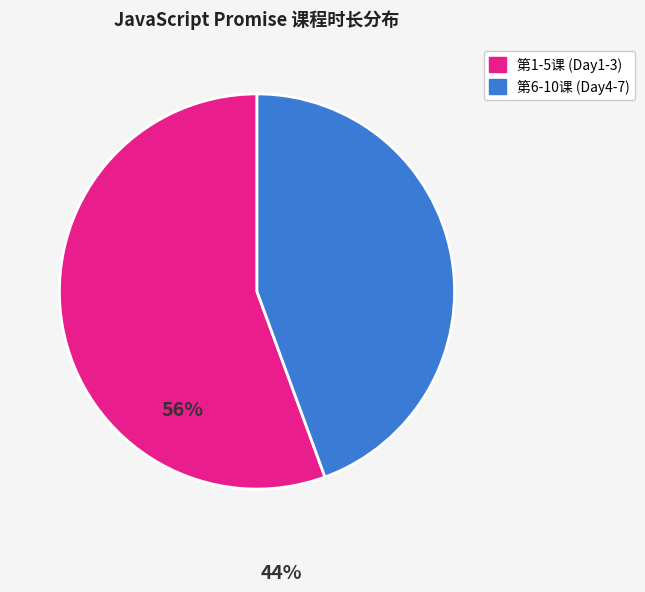

Is there any slice that represents more than half of the pie?

Yes